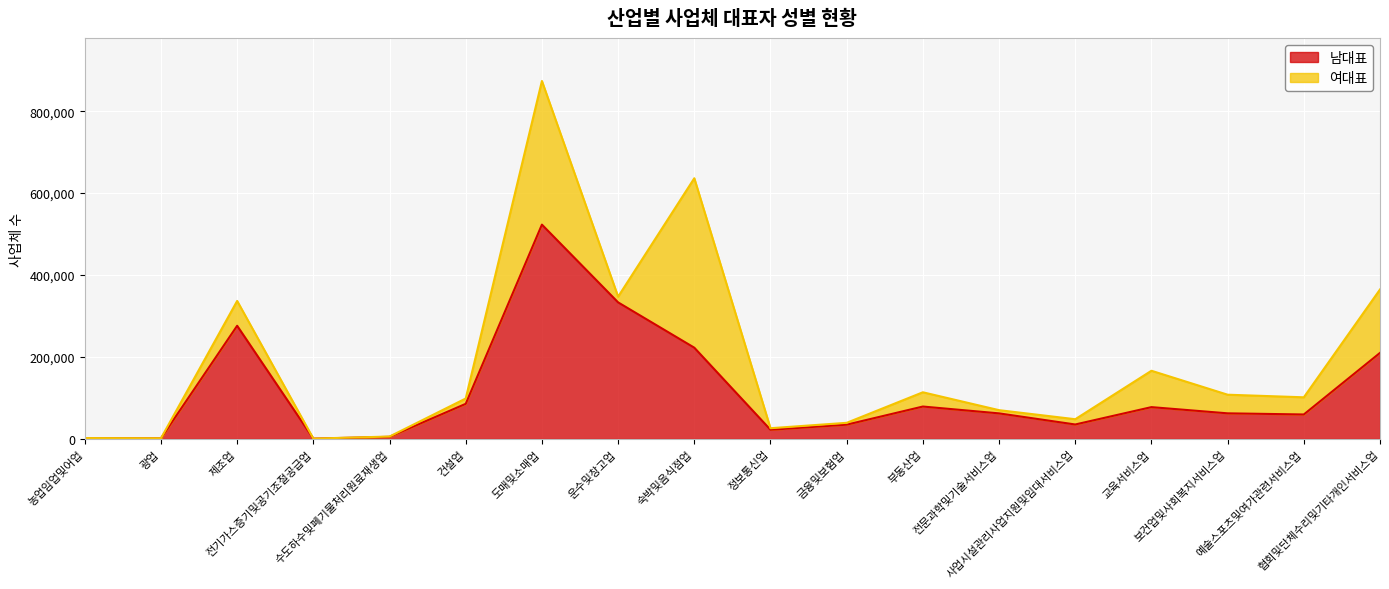

Does the chart display data point markers on the line(s)?

No